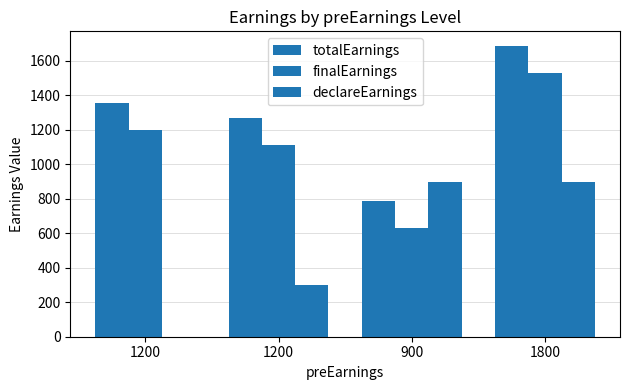

Count the finalEarnings values in the range 1110 to 1530.

3